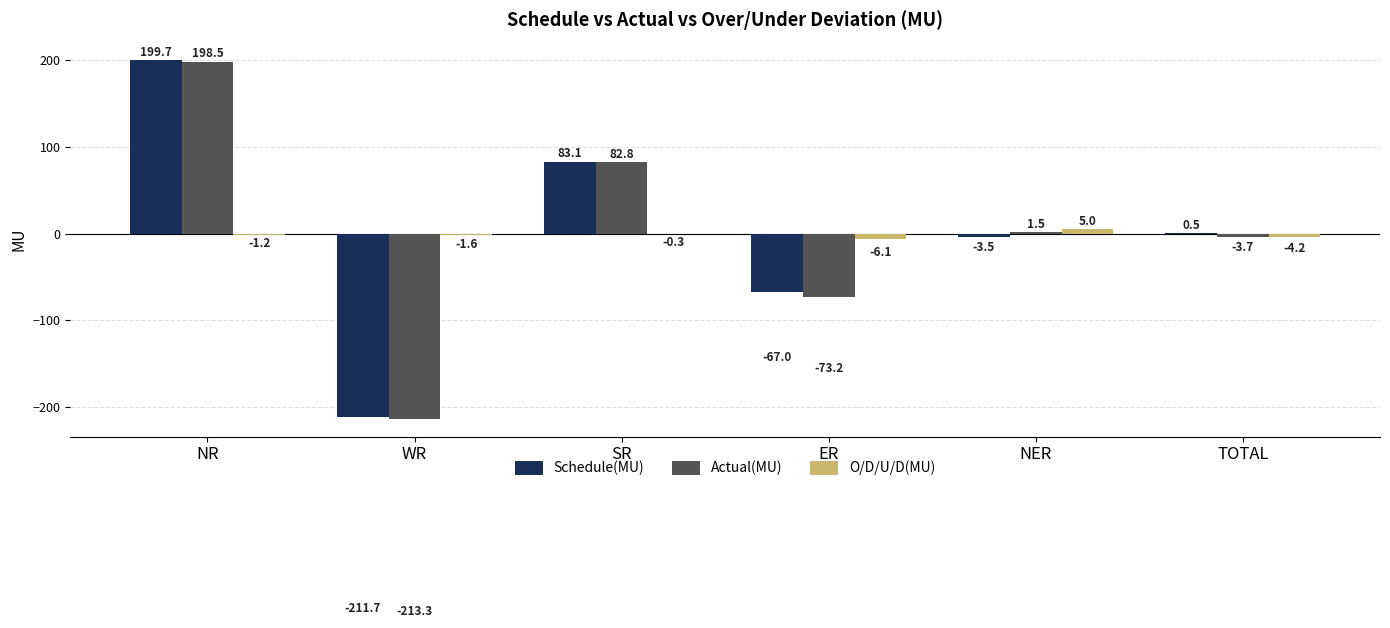

Reading left to right, extract all data points from this chart.

Schedule(MU): 199.7	-211.7	83.1	-67.0	-3.5	0.5
Actual(MU): 198.5	-213.3	82.8	-73.2	1.5	-3.7
O/D/U/D(MU): -1.2	-1.6	-0.3	-6.1	5.0	-4.2